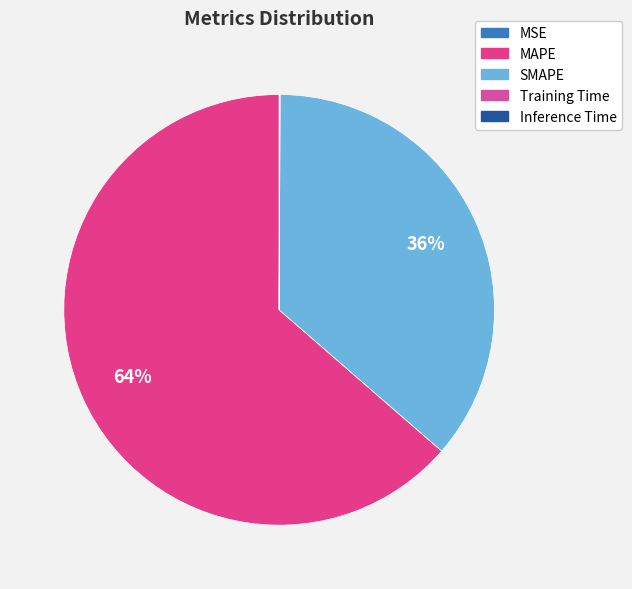

Count the number of slices in the pie.

5